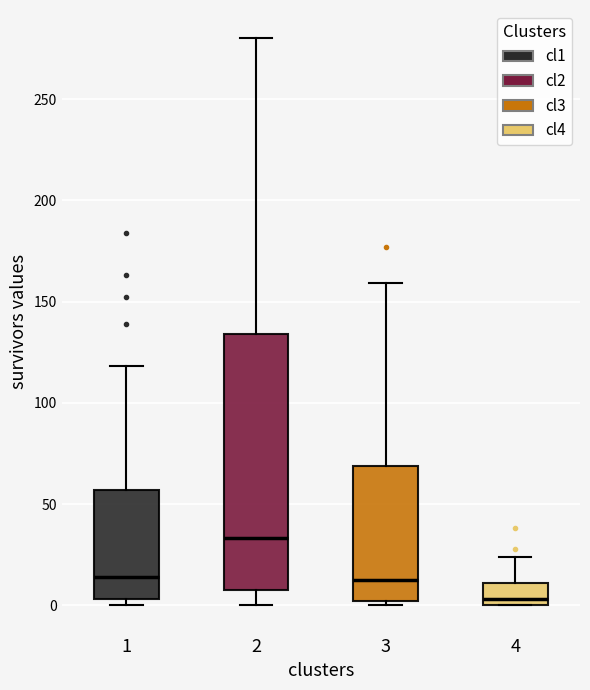

Reading left to right, read every box against the y-axis: the position of its median line, the range the box covers, and the ends of its whiskers. The values are not printed on the chart, so give them approximately, as read against the axis.

1: median 15, box 5 to 55, whiskers 0 to 120
2: median 35, box 10 to 135, whiskers 0 to 280
3: median 15, box 0 to 70, whiskers 0 (just below the box's lower edge) to 160
4: median 5, box 0 to 10, whiskers 0 to 25